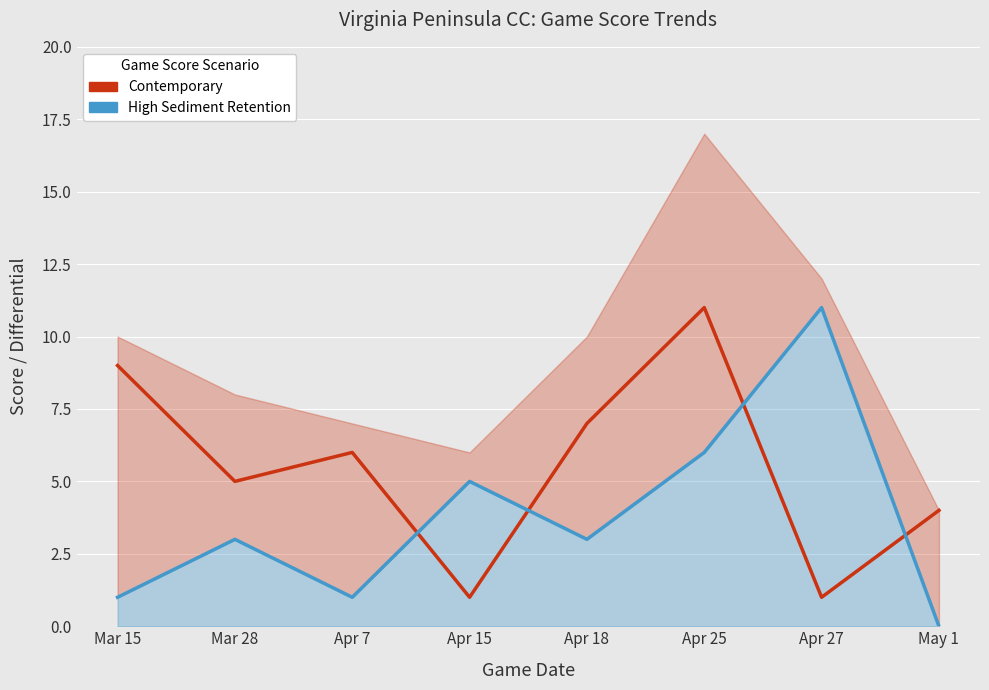

Does the chart display data point markers on the line(s)?

No